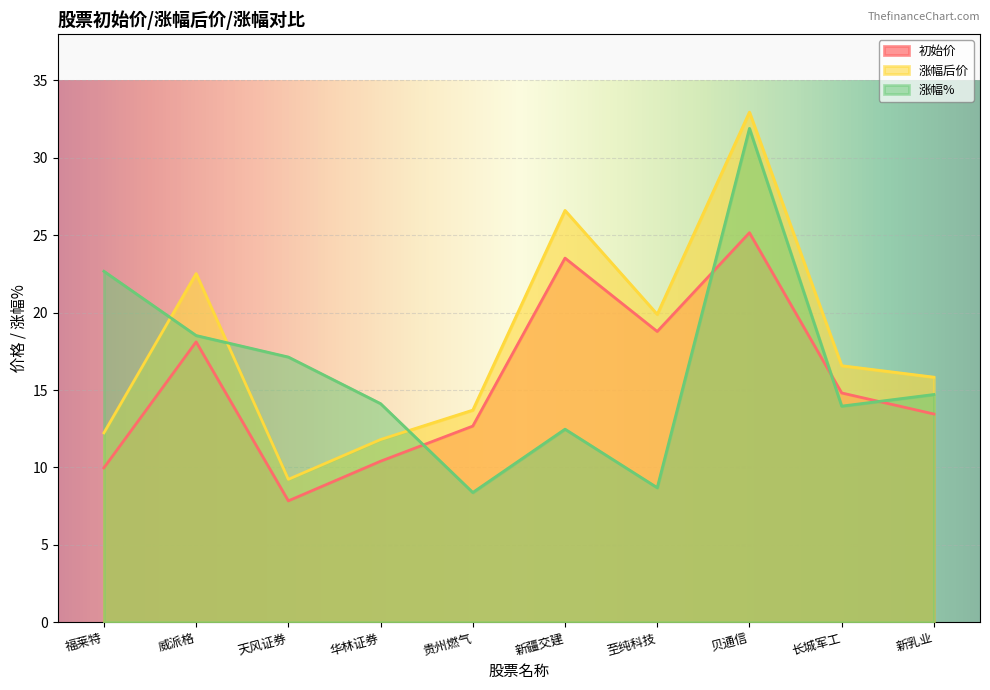

Which category has the lowest value across all series?

天风证券